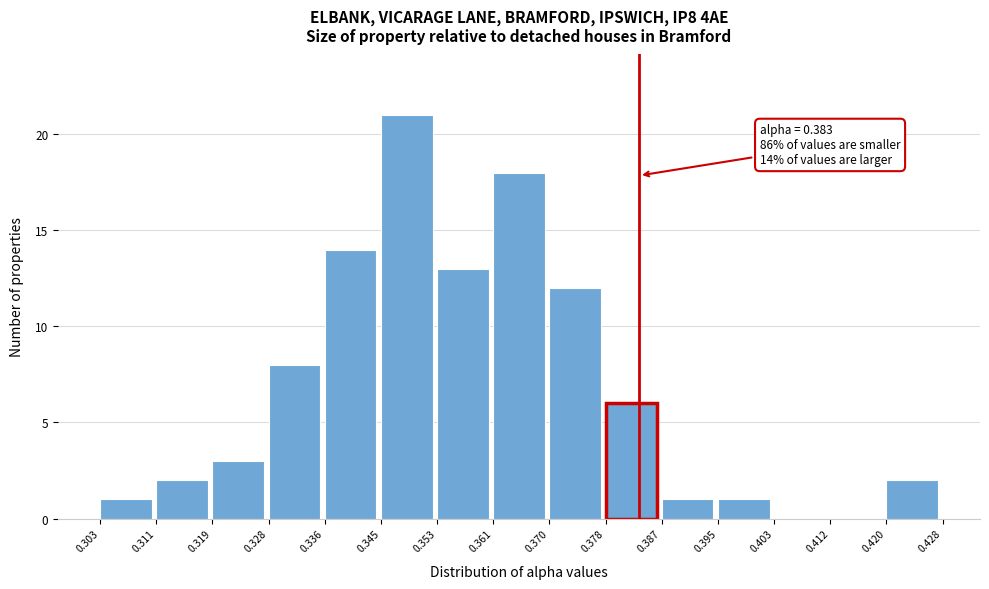

Over which range of the x-axis is the bar tallest?

0.345 to 0.353